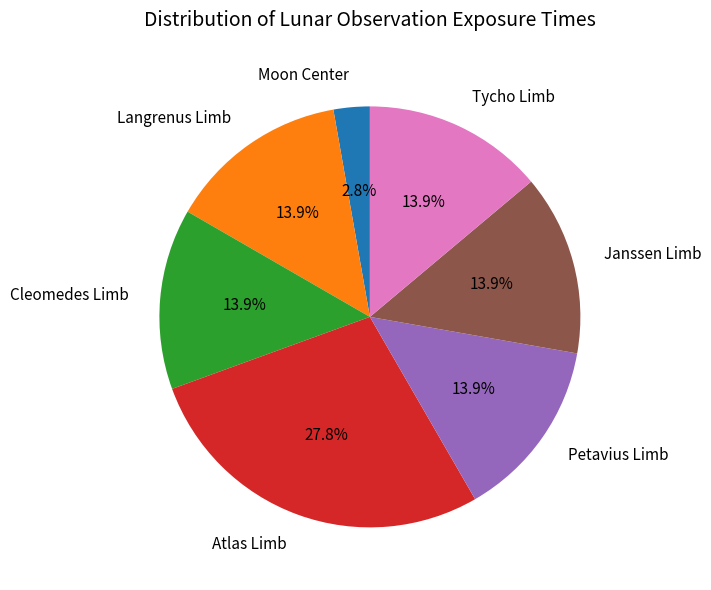

What is the largest slice in the pie chart?

Atlas Limb